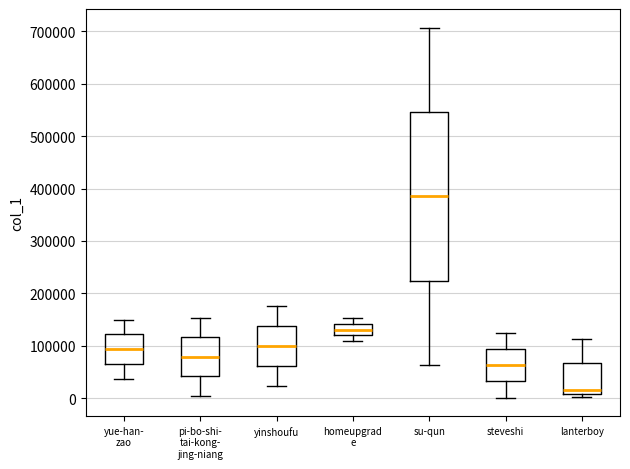

Which box has the highest median line?

su-qun